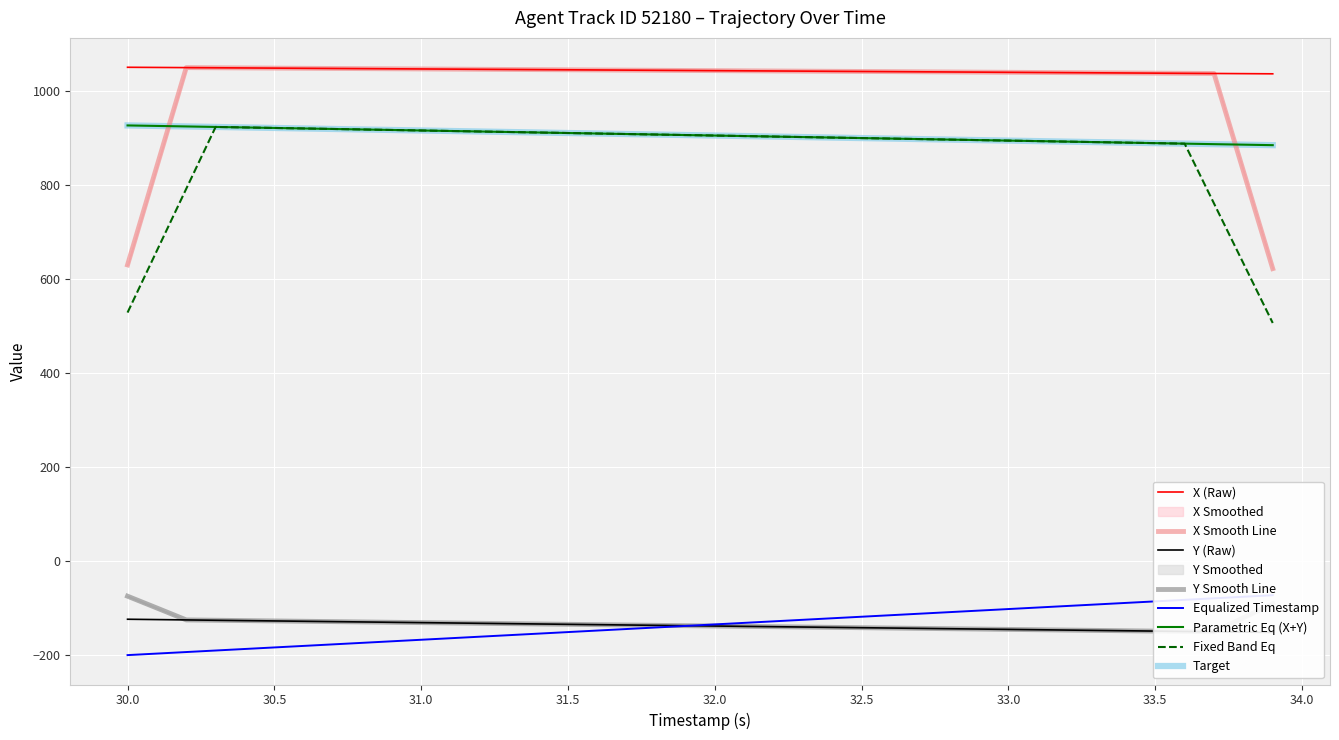

True or false: X Smooth Line and Fixed Band Eq intersect in this chart.

False